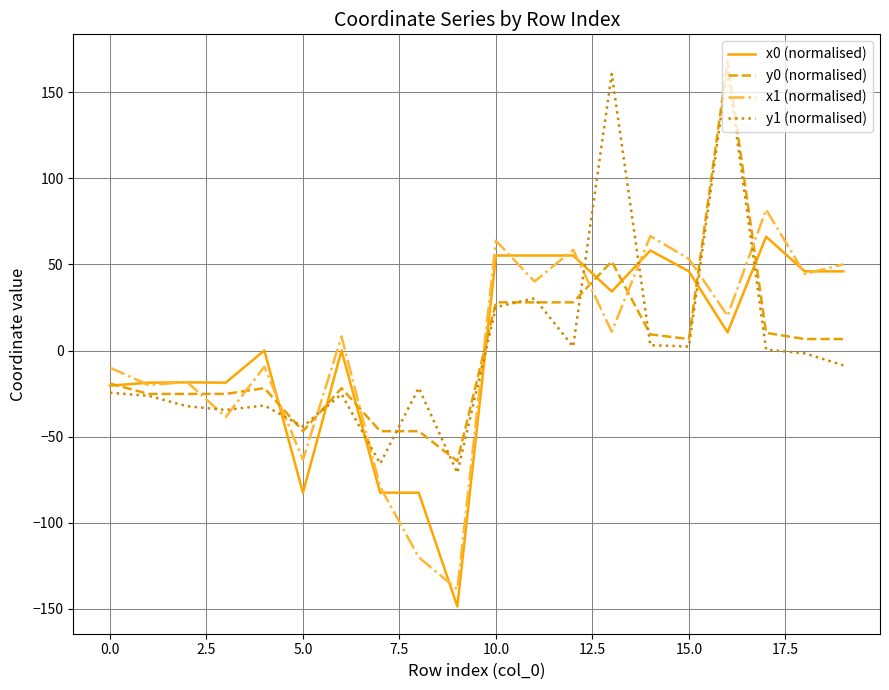

Which series has the largest range (max minus min)?

y1 (normalised)